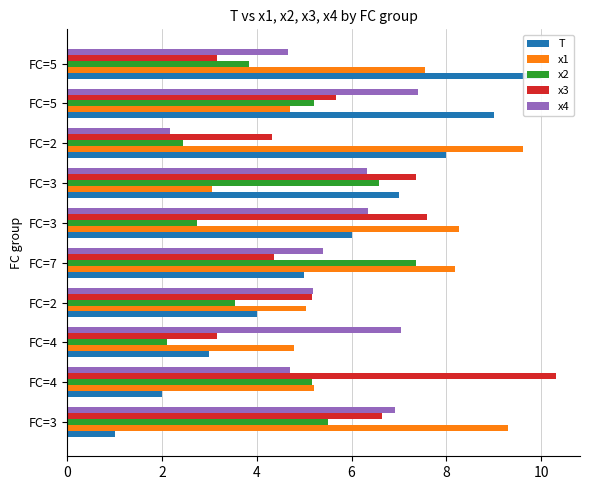

Which series has the widest spread of values?

T